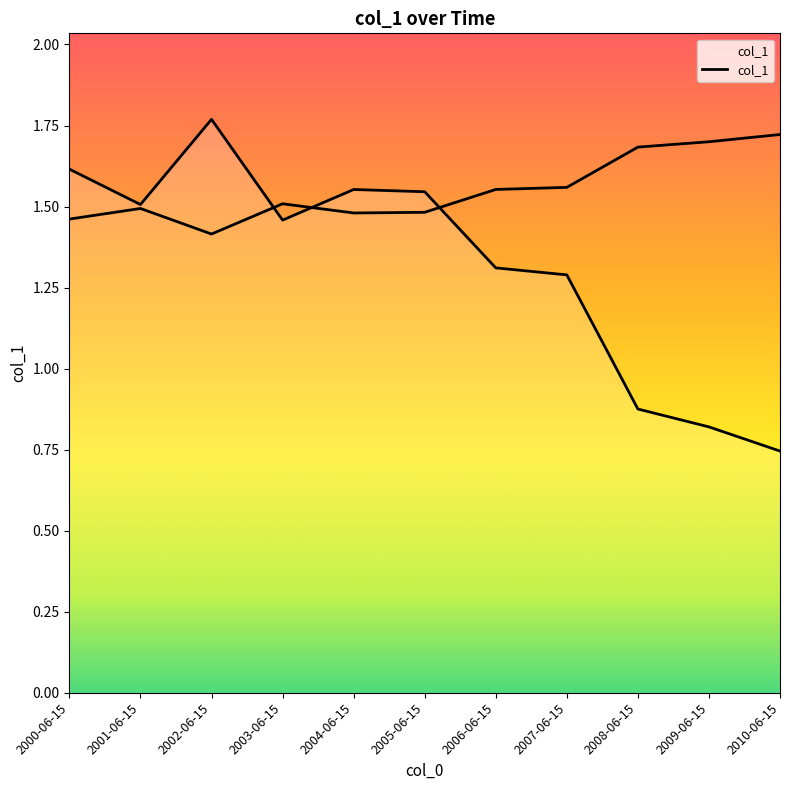

How many values are between 0 and 1?

3